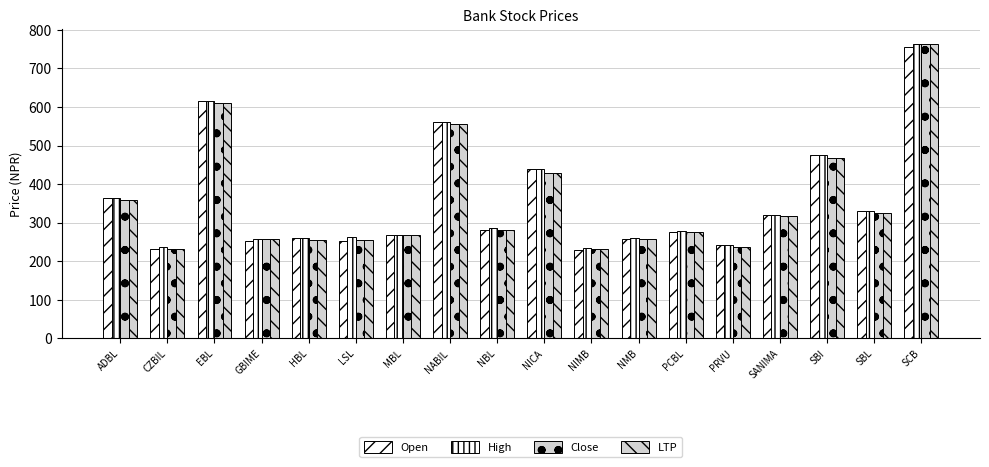

What is the difference between the highest and lowest values at NIMB?

3.8